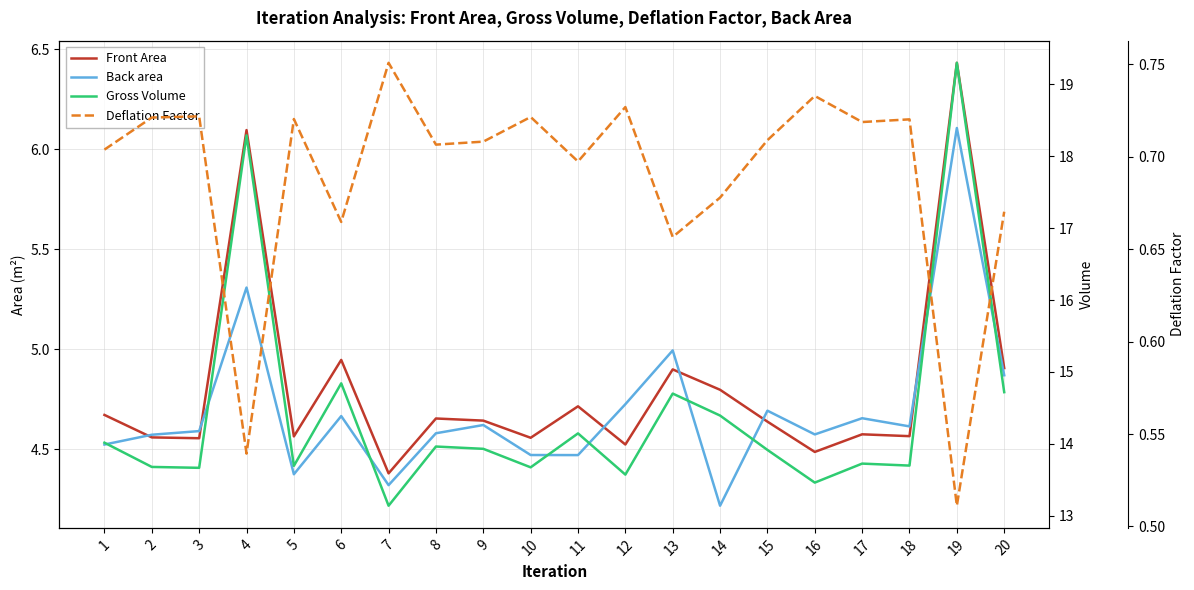

Reading right to left, list all the values displayed in this chart.

Front Area: 20=4.9	19=6.4	18=4.6	17=4.6	16=4.5	15=4.6	14=4.8	13=4.9	12=4.5	11=4.7	10=4.6	9=4.6	8=4.7	7=4.4	6=4.9	5=4.6	4=6.1	3=4.6	2=4.6	1=4.7
Back area: 20=4.9	19=6.1	18=4.6	17=4.7	16=4.6	15=4.7	14=4.2	13=5.0	12=4.7	11=4.5	10=4.5	9=4.6	8=4.6	7=4.3	6=4.7	5=4.4	4=5.3	3=4.6	2=4.6	1=4.5
Gross Volume: 20=14.7	19=19.3	18=13.7	17=13.7	16=13.5	15=13.9	14=14.4	13=14.7	12=13.6	11=14.1	10=13.7	9=13.9	8=14.0	7=13.1	6=14.8	5=13.7	4=18.3	3=13.7	2=13.7	1=14.0
Deflation Factor: 20=0.7	19=0.5	18=0.7	17=0.7	16=0.7	15=0.7	14=0.7	13=0.7	12=0.7	11=0.7	10=0.7	9=0.7	8=0.7	7=0.8	6=0.7	5=0.7	4=0.5	3=0.7	2=0.7	1=0.7